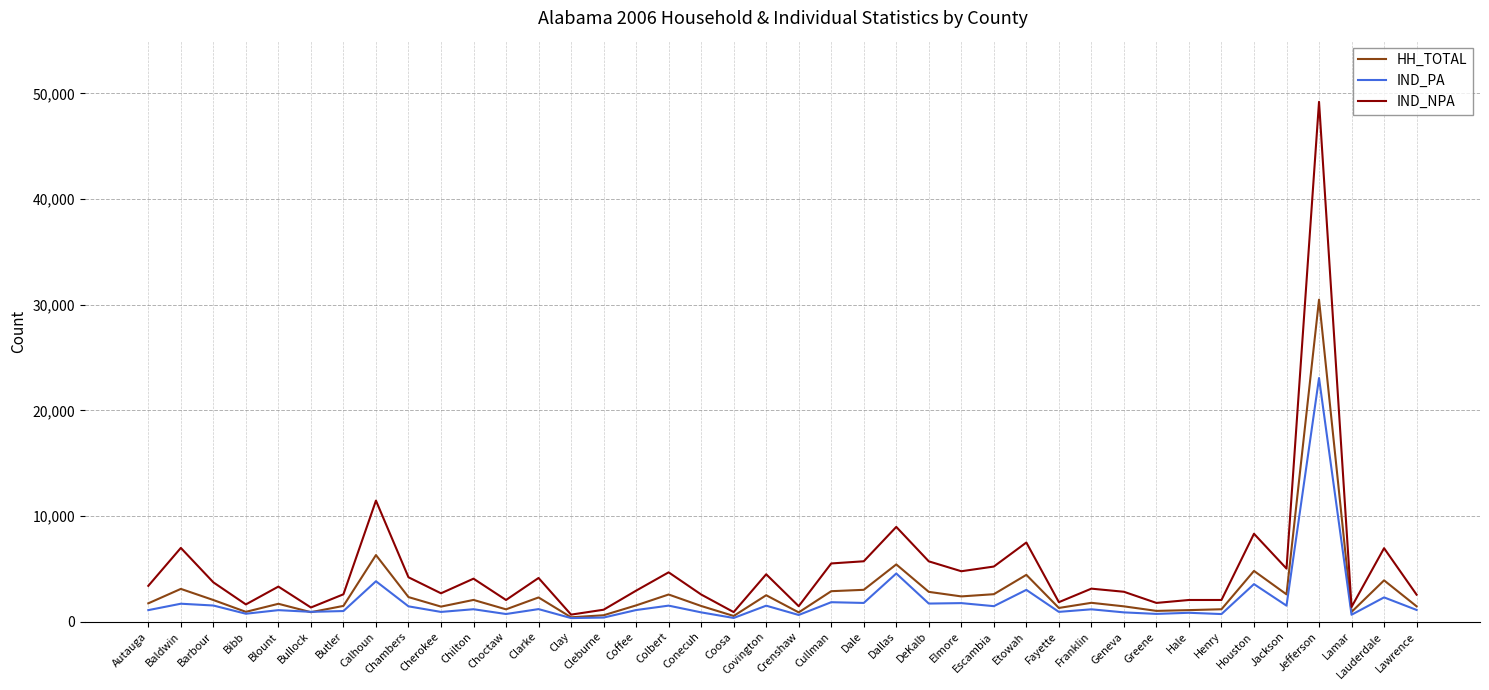

What is the difference between the maximum and minimum values in the HH_TOTAL series?

30067